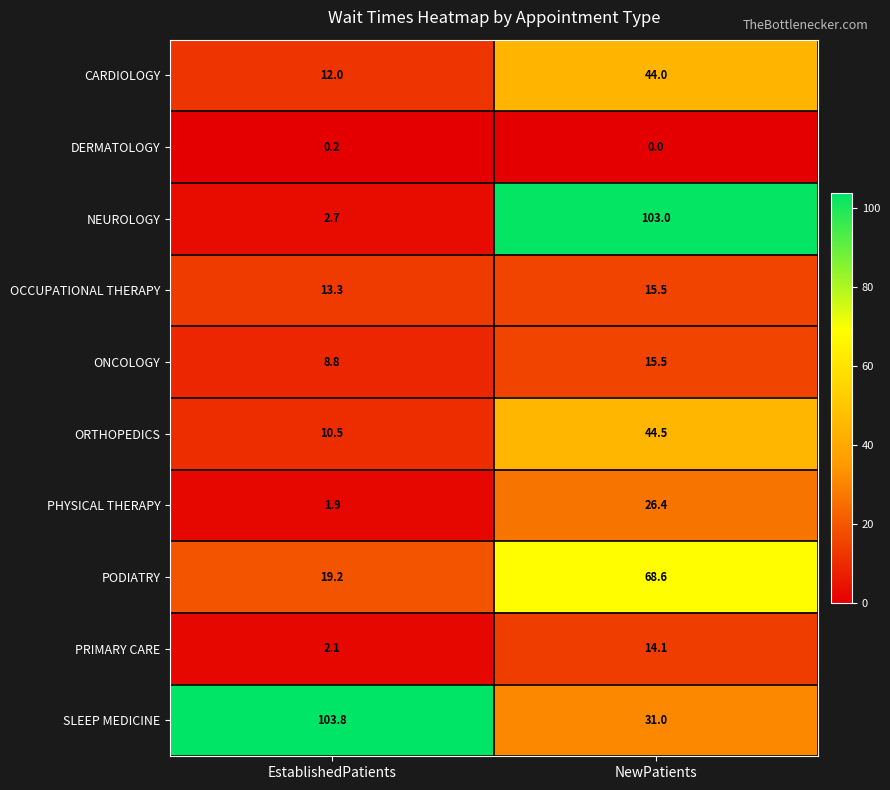

What is the sum of the SLEEP MEDICINE values at NewPatients and EstablishedPatients?

134.8